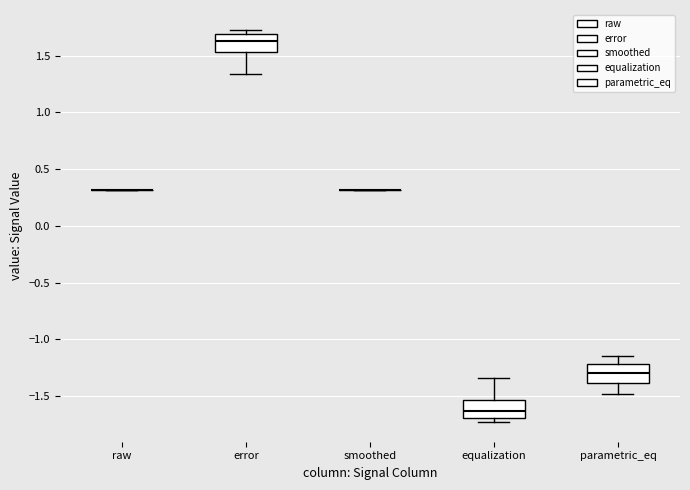

Reading left to right, read every box against the y-axis: the position of its median line, the range the box covers, and the ends of its whiskers. The values are not printed on the chart, so give them approximately, as read against the axis.

raw: box collapsed to a line at 0.30, whiskers 0.30 to 0.30
error: median 1.65, box 1.55 to 1.70, whiskers 1.35 to 1.75
smoothed: box collapsed to a line at 0.30, whiskers 0.30 to 0.30
equalization: median -1.65, box -1.70 to -1.55, whiskers -1.75 to -1.35
parametric_eq: median -1.30, box -1.40 to -1.20, whiskers -1.50 to -1.15